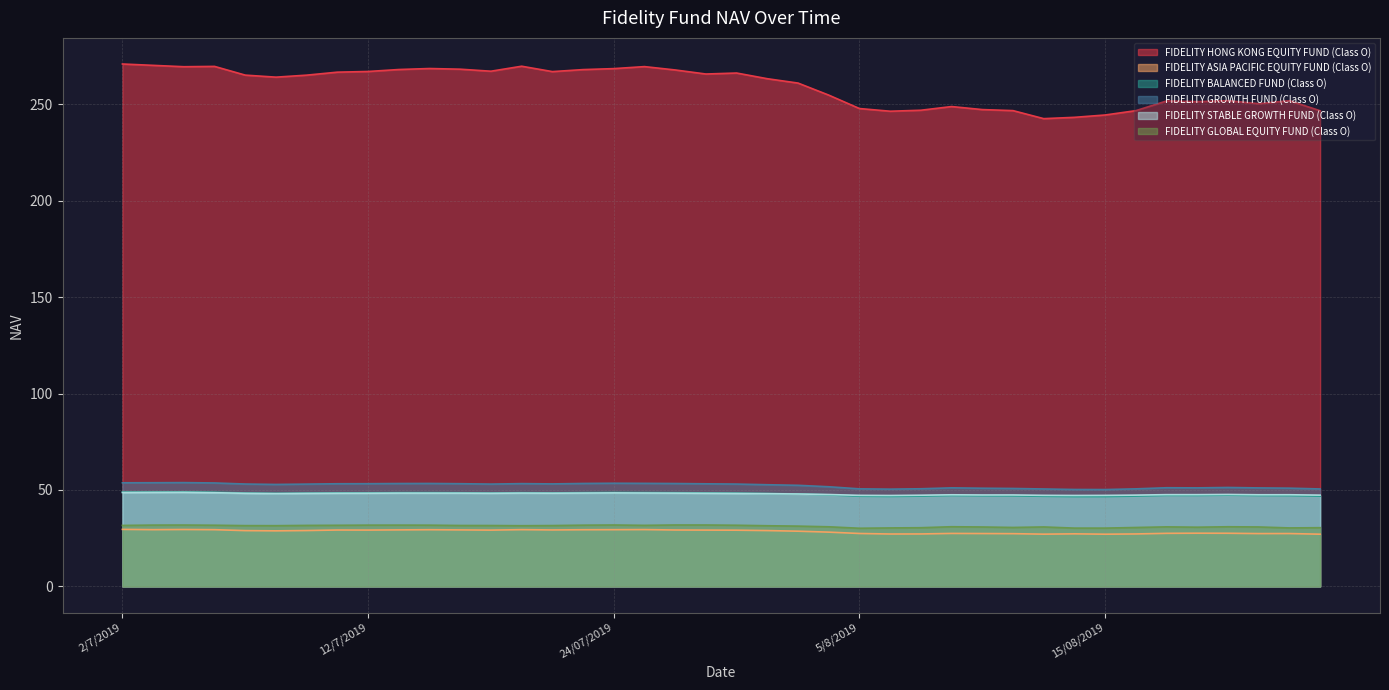

The value of FIDELITY GLOBAL EQUITY FUND (Class O) at 7/8/2019 is 30.4. True or false?

True